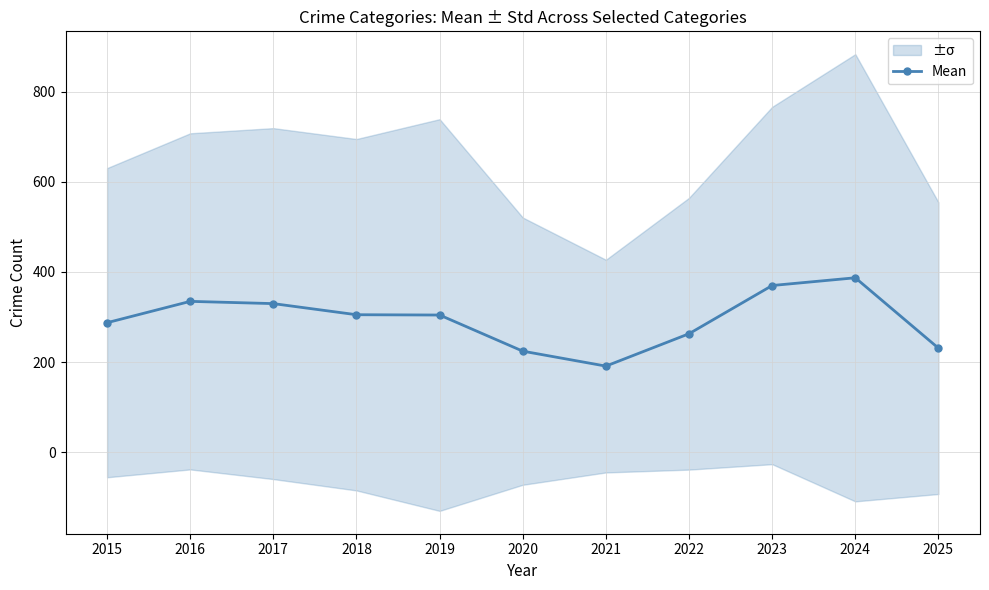

The value at 2022 is 381.7. True or false?

False